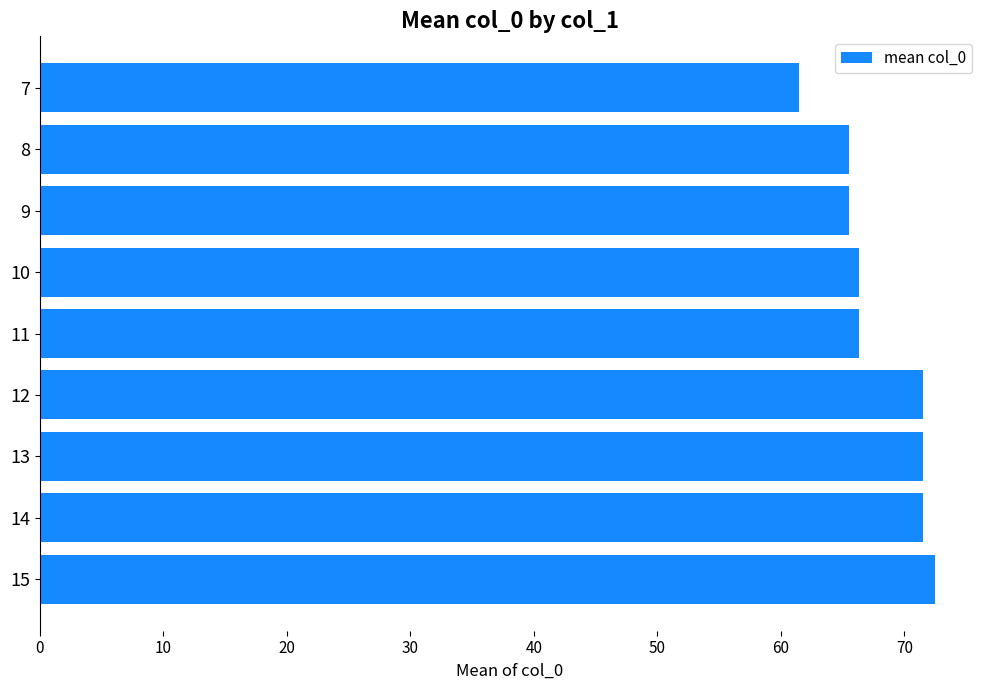

What is the difference between the maximum and minimum values?

11.0